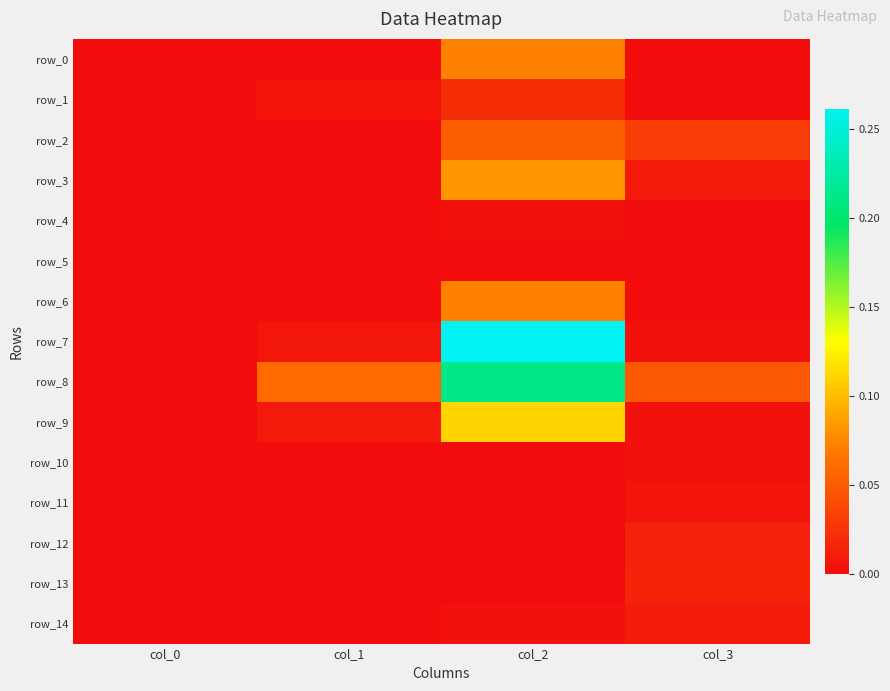

Which series has the largest total across all categories?

row_8